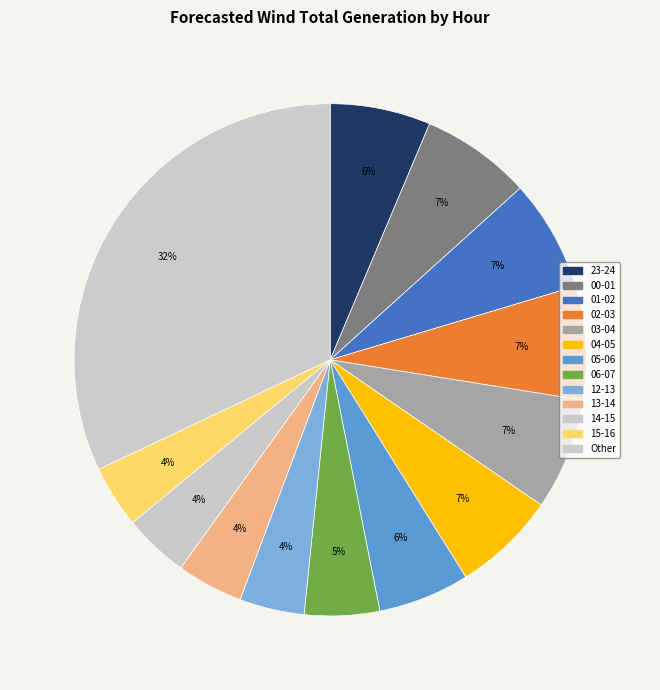

How many segments does this pie chart have?

13